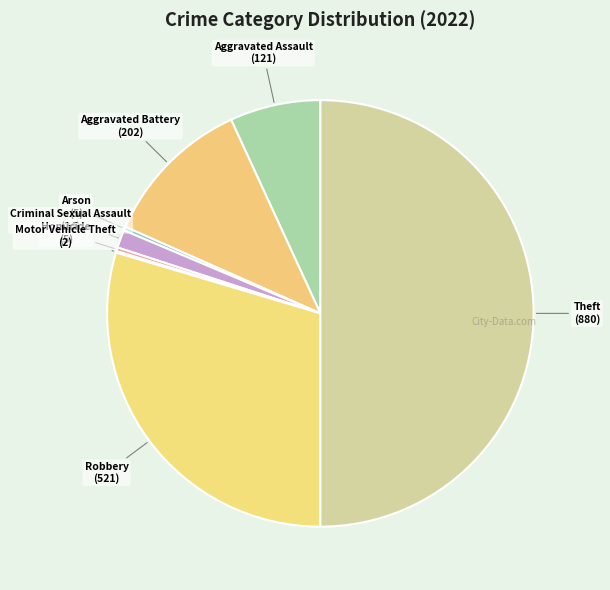

What is the largest slice in the pie chart?

Theft